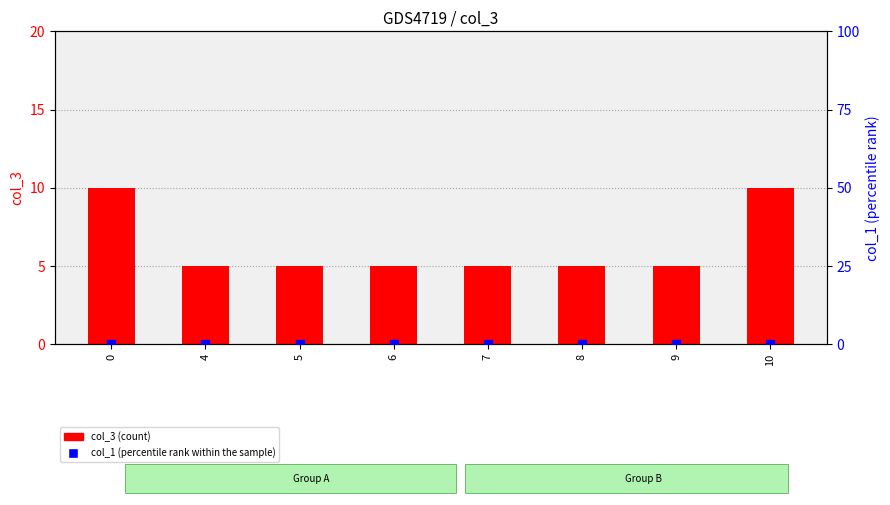

Is the value of col_1 (percentile rank within the sample) at 4 greater than the value of col_3 (count) at 9?

No